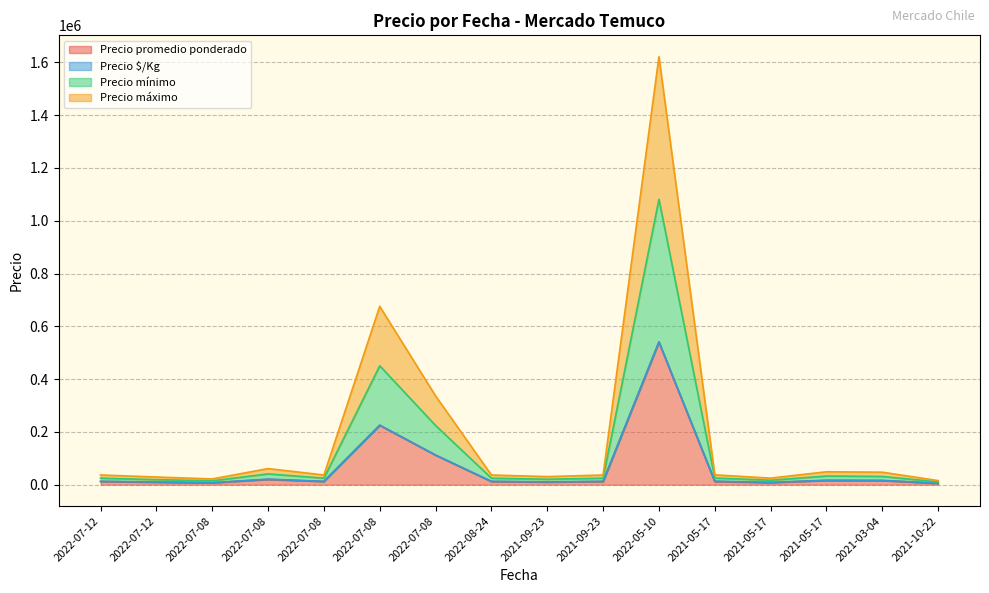

True or false: Precio promedio ponderado and Precio máximo cross at least once.

False